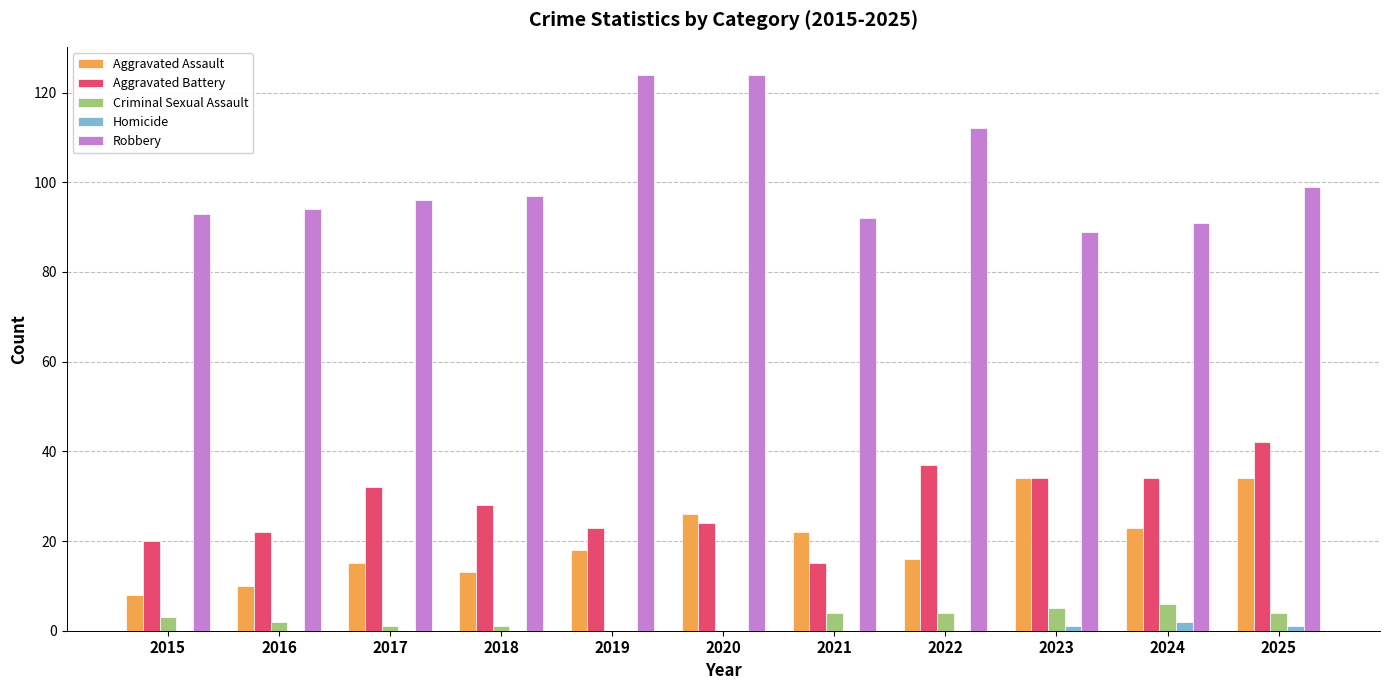

What is the sum of all Homicide values?

4